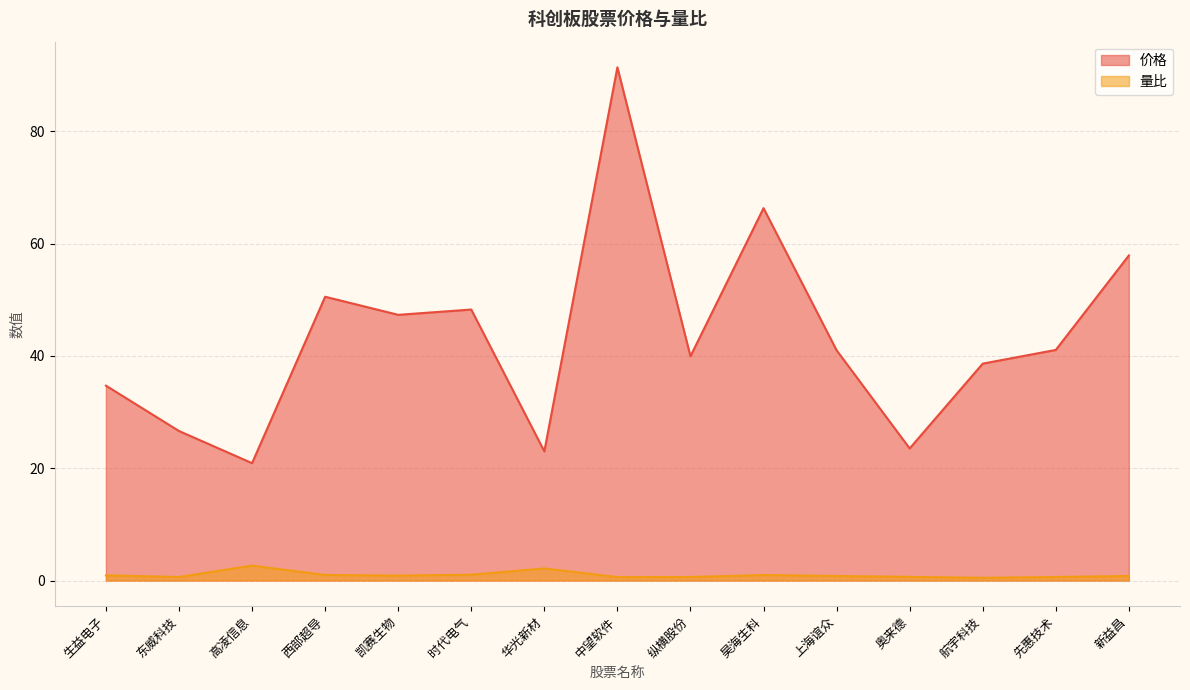

At 奥来德, list the series in order from smallest to largest.

量比, 价格